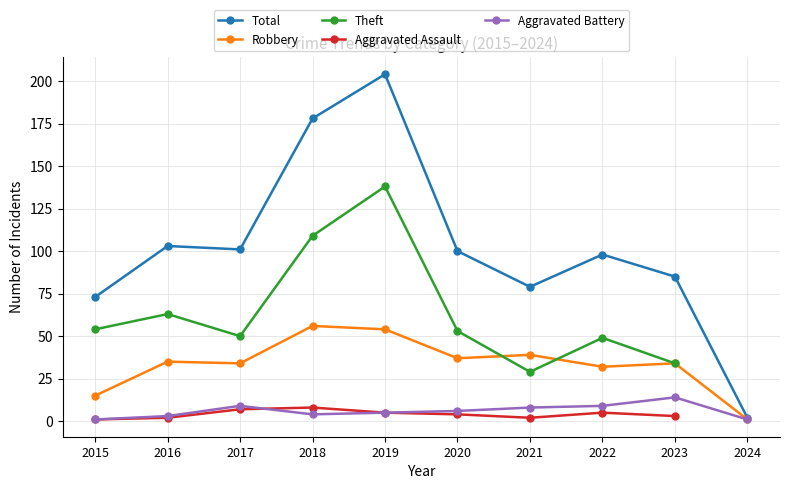

Where is Robbery nearest to the value 28?

2022